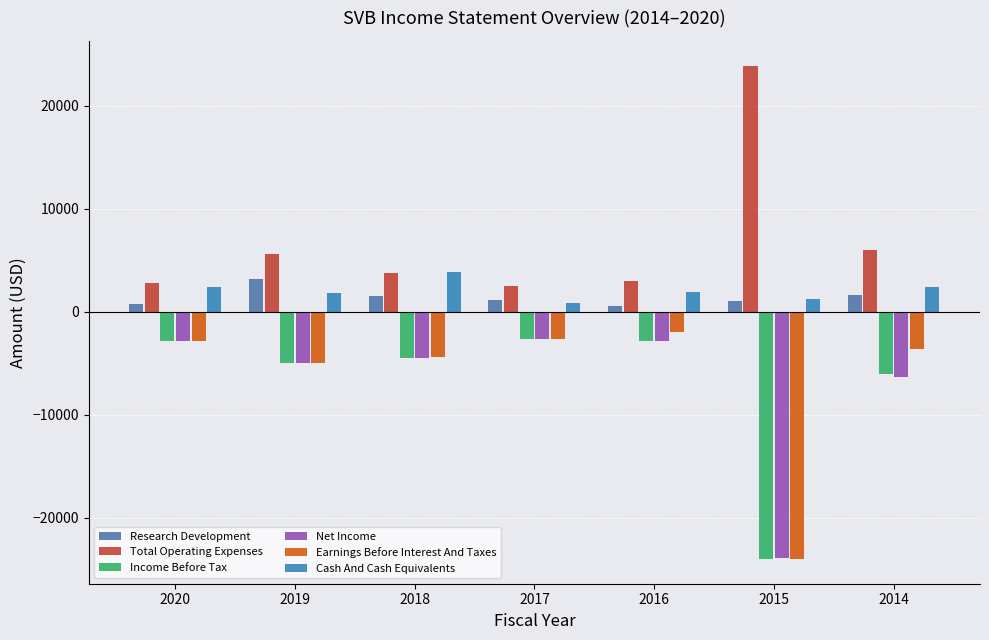

At which label is Earnings Before Interest And Taxes closest to -13000?

2019